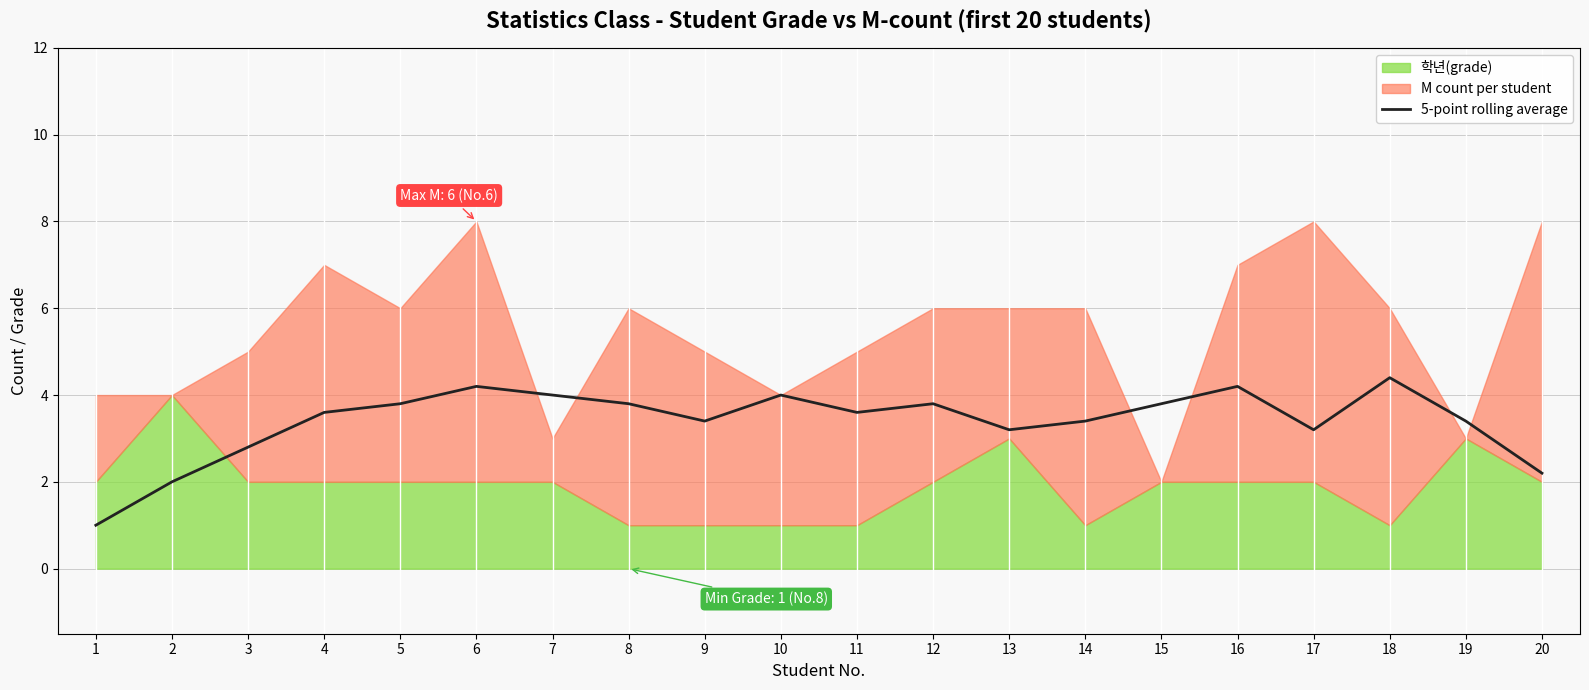

What is the difference between the maximum and minimum values?

3.4